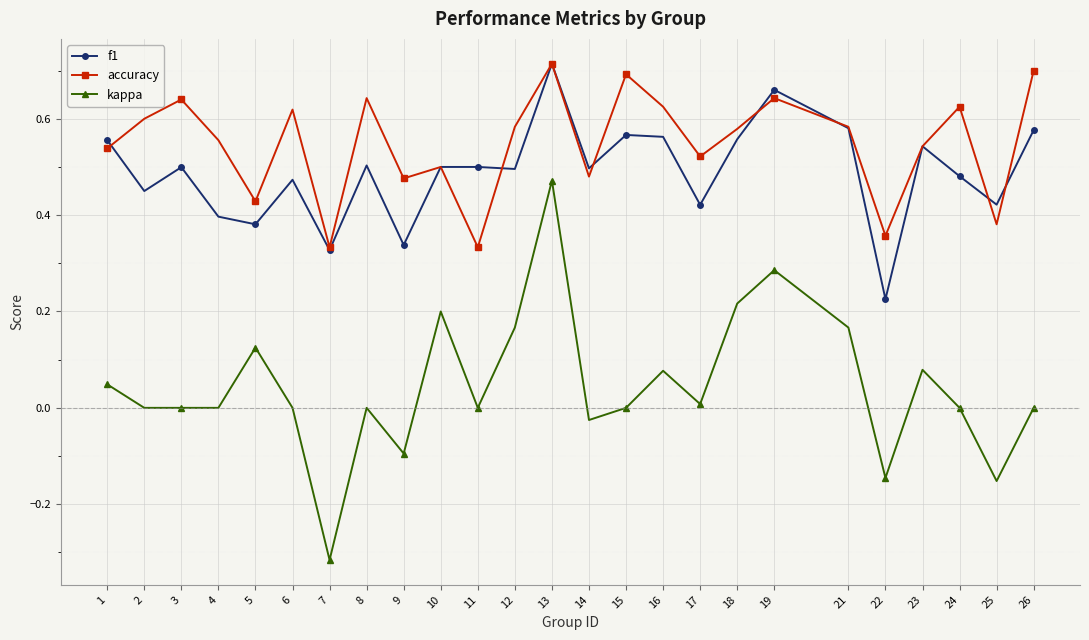

Which series has the widest spread of values?

kappa